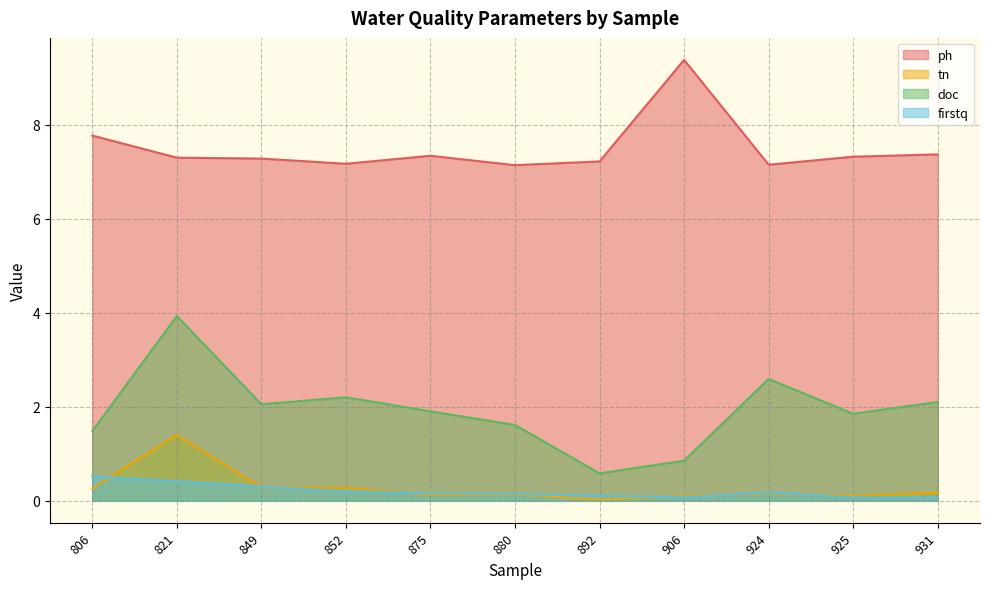

True or false: ph and tn cross at least once.

False